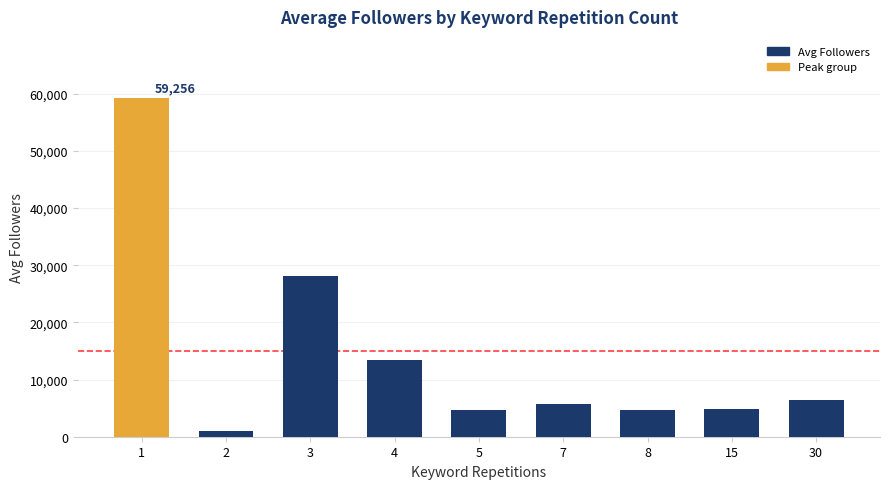

What is the difference between the values at 7 and 2?

4765.0